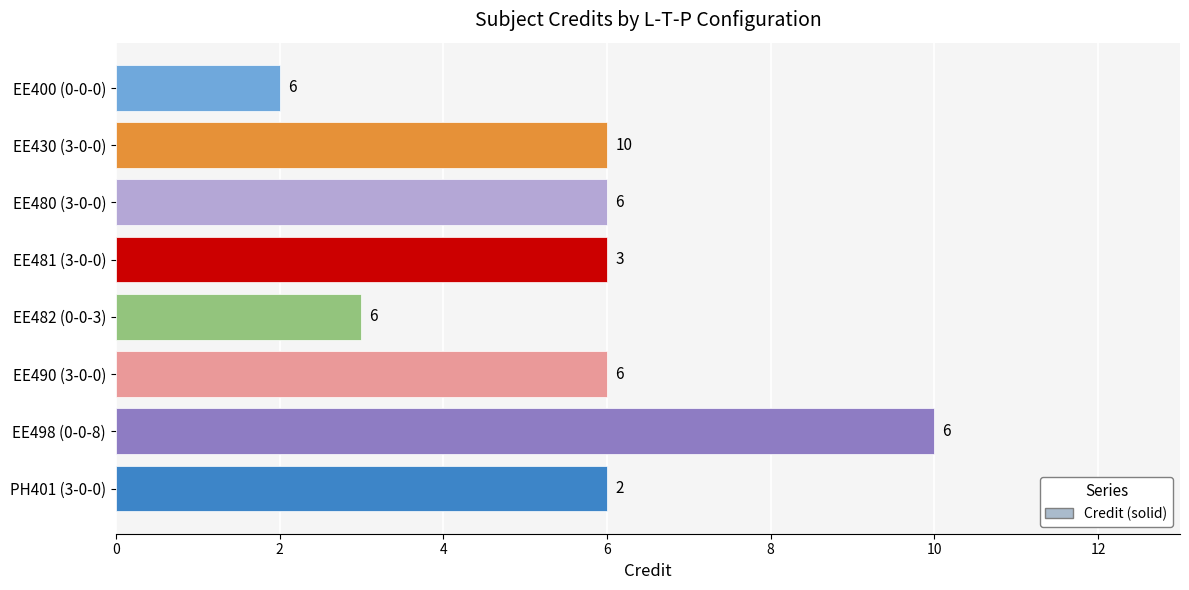

How many series are shown in this chart?

1